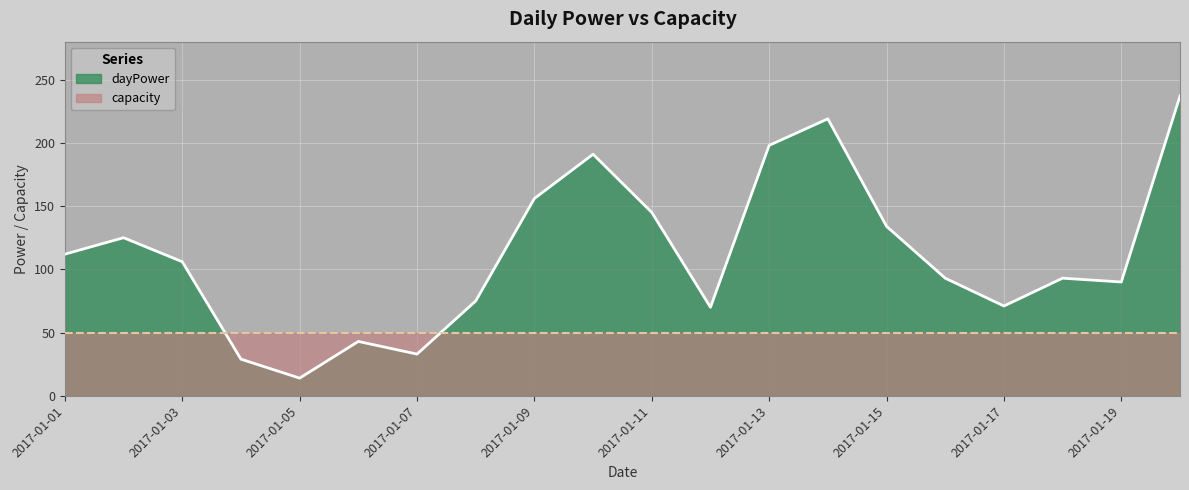

How many points are lower than both their immediate neighbors (excluding endpoints)?

5